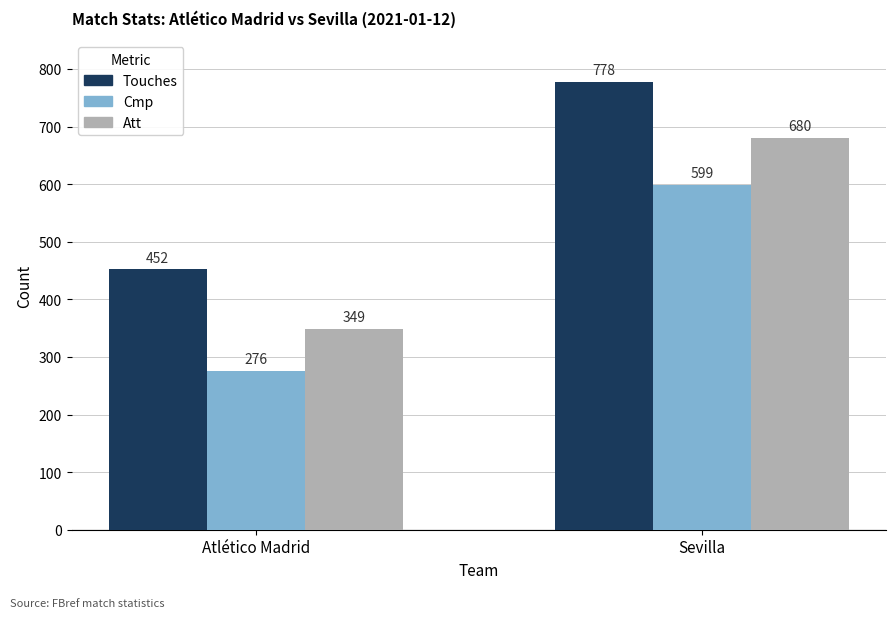

What is the minimum value for Cmp?

276